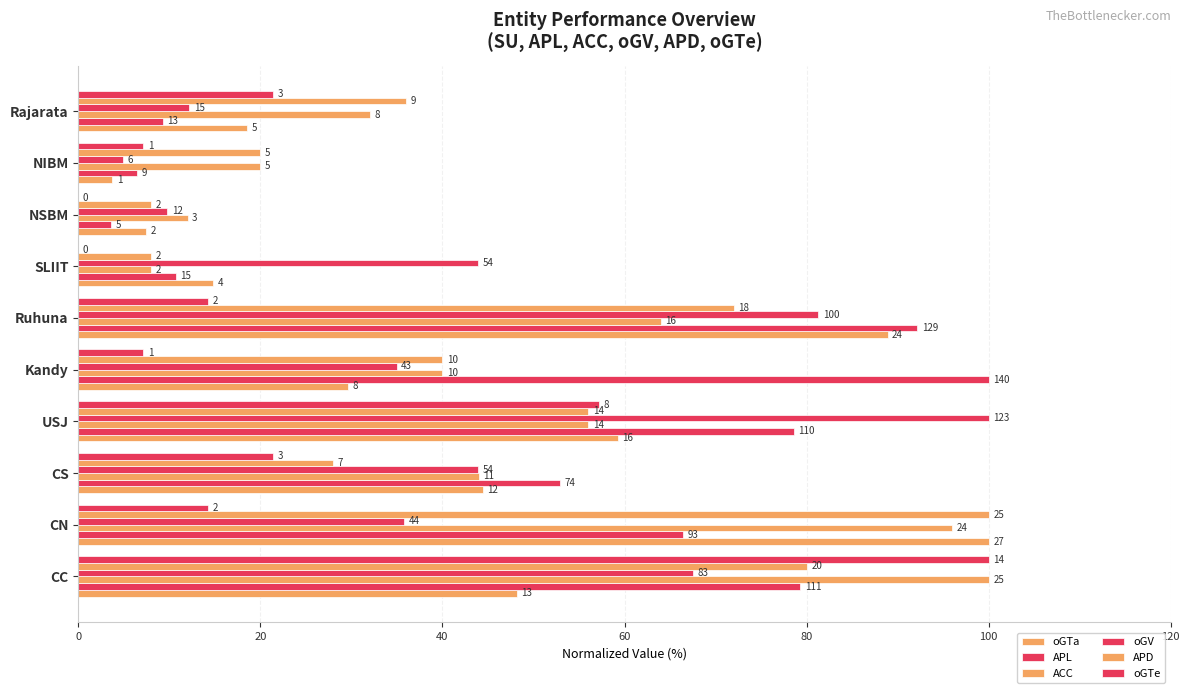

How many values in the oGTa series exceed 44?

5